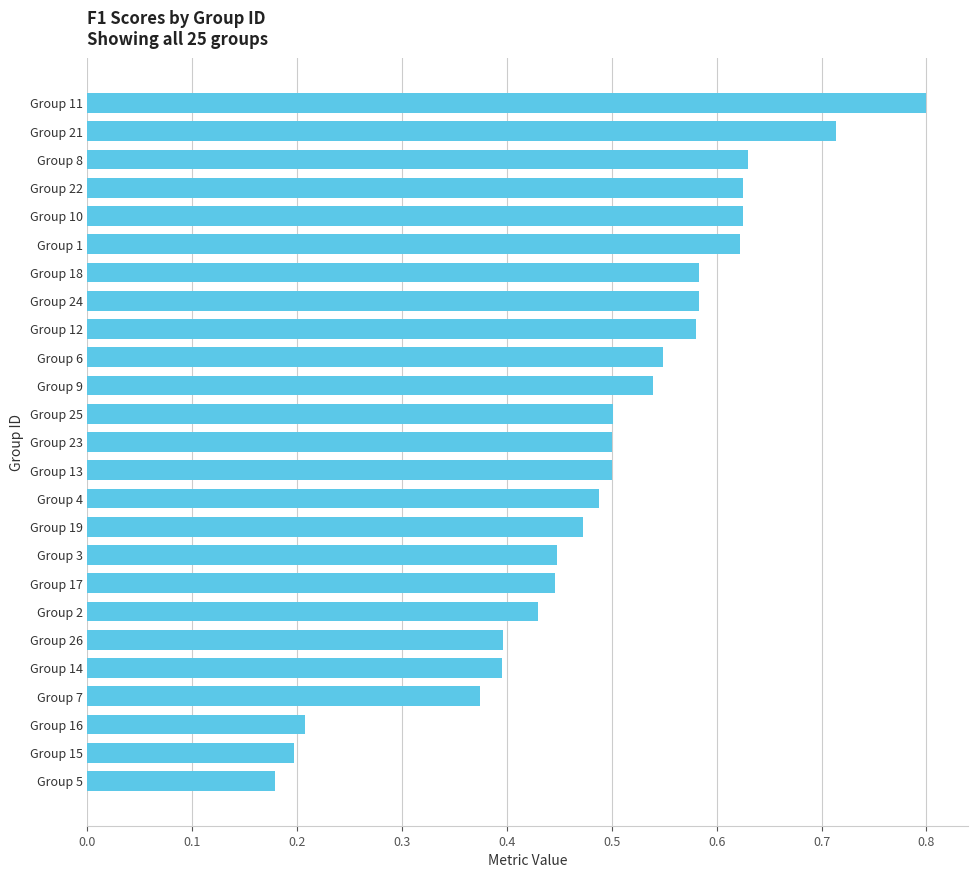

What is the maximum value shown in the chart?

0.8